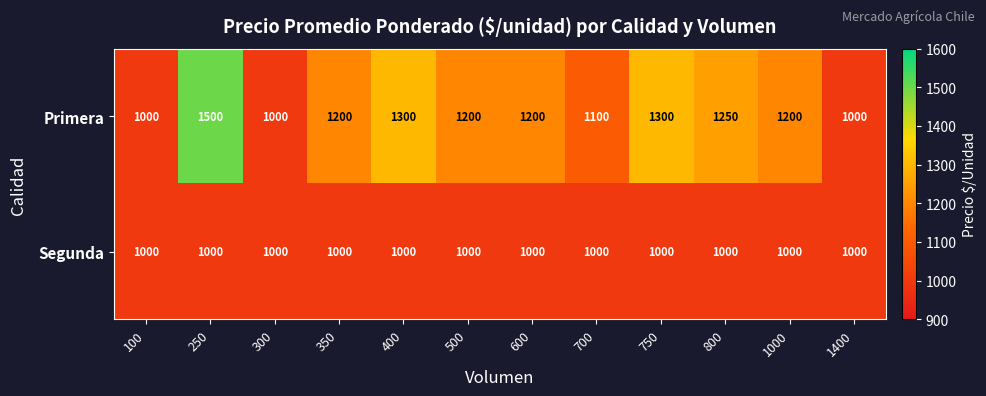

What is the sum of the Segunda values at 300 and 800?

2000